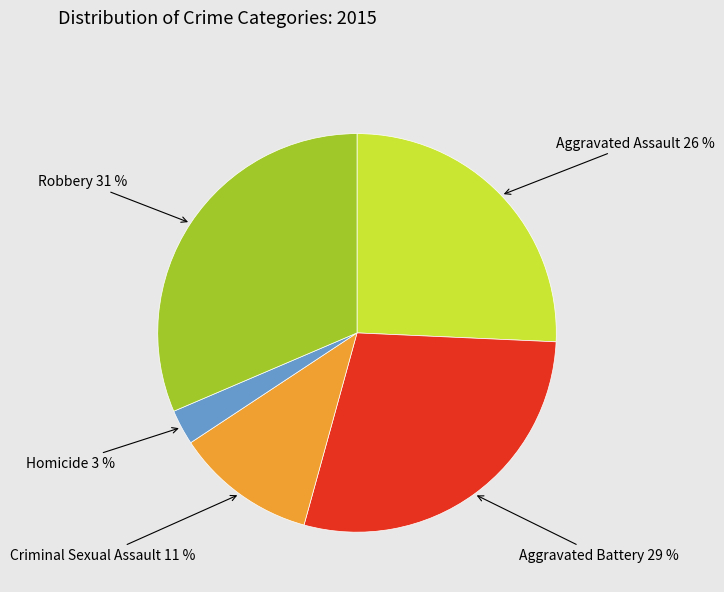

Between Aggravated Assault and Robbery, which is larger?

Robbery